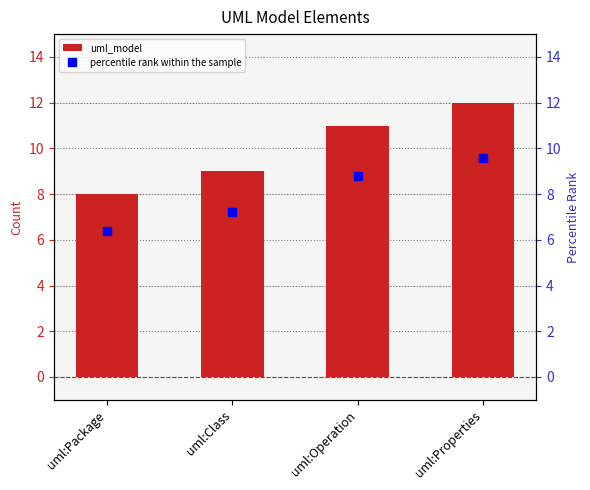

What is the difference between the maximum and minimum values in the uml_model series?

4